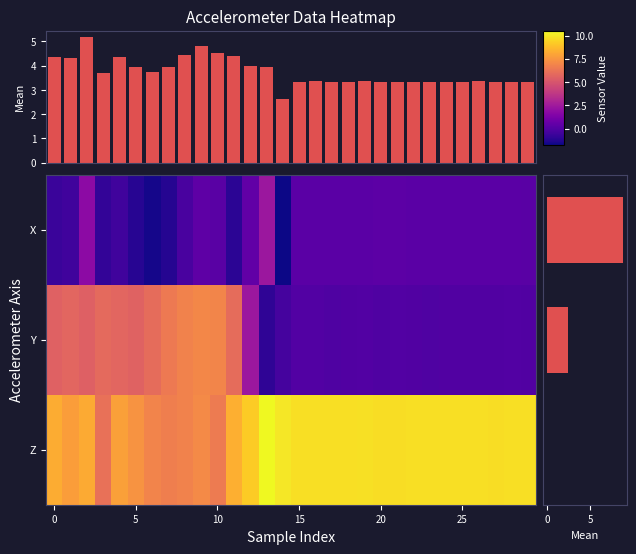

Reading left to right, extract all data points from this chart.

X: -0.7	-0.5	1.9	-0.9	-0.5	-1.2	-1.6	-1.2	-0.3	0.3	0.2	-1.1	0.4	2.3	-1.7	0.2	0.3	0.3	0.2	0.2	0.3	0.3	0.2	0.2	0.2	0.2	0.3	0.3	0.3	0.2
Y: 5.5	5.7	5.5	5.8	5.7	5.6	5.9	6.5	6.8	7.0	6.9	5.9	2.4	-1.0	-0.4	0.0	-0.0	-0.1	-0.0	0.0	-0.1	-0.0	-0.0	-0.1	-0.0	-0.0	-0.0	-0.0	-0.0	-0.0
Z: 8.2	7.8	8.2	6.1	7.9	7.4	6.9	6.6	6.8	7.1	6.5	8.4	9.2	10.5	10.0	9.8	9.8	9.8	9.8	9.8	9.7	9.7	9.8	9.8	9.8	9.8	9.8	9.7	9.8	9.8